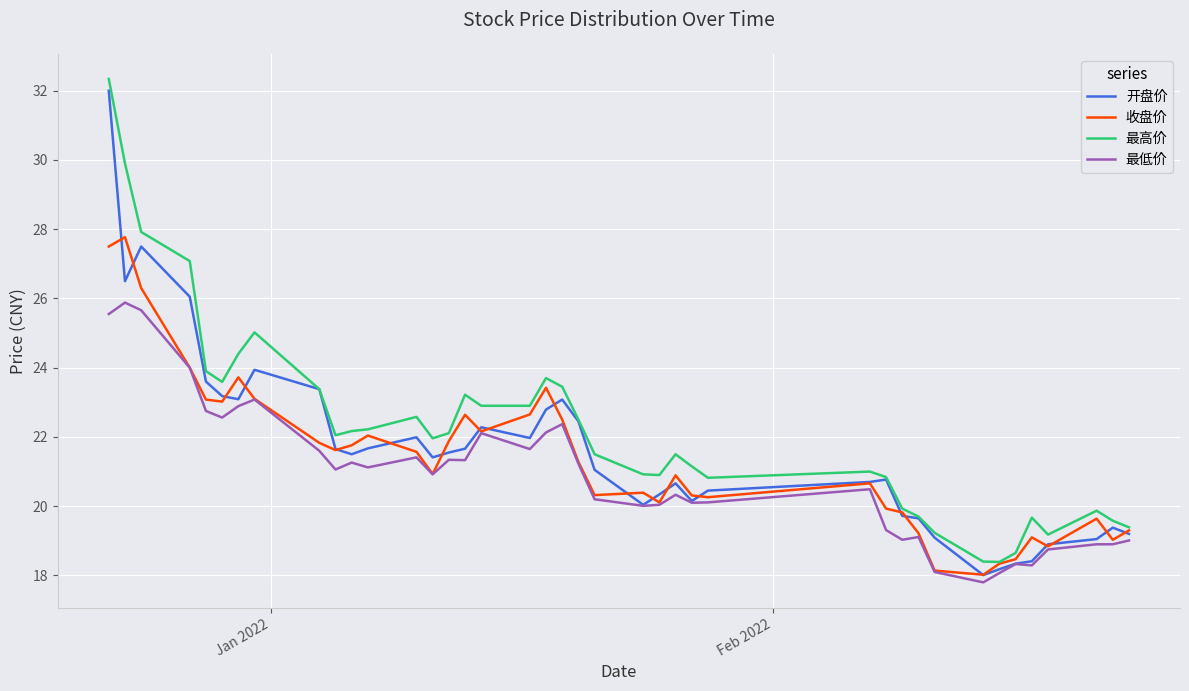

True or false: 最高价 and 最低价 cross at least once.

False